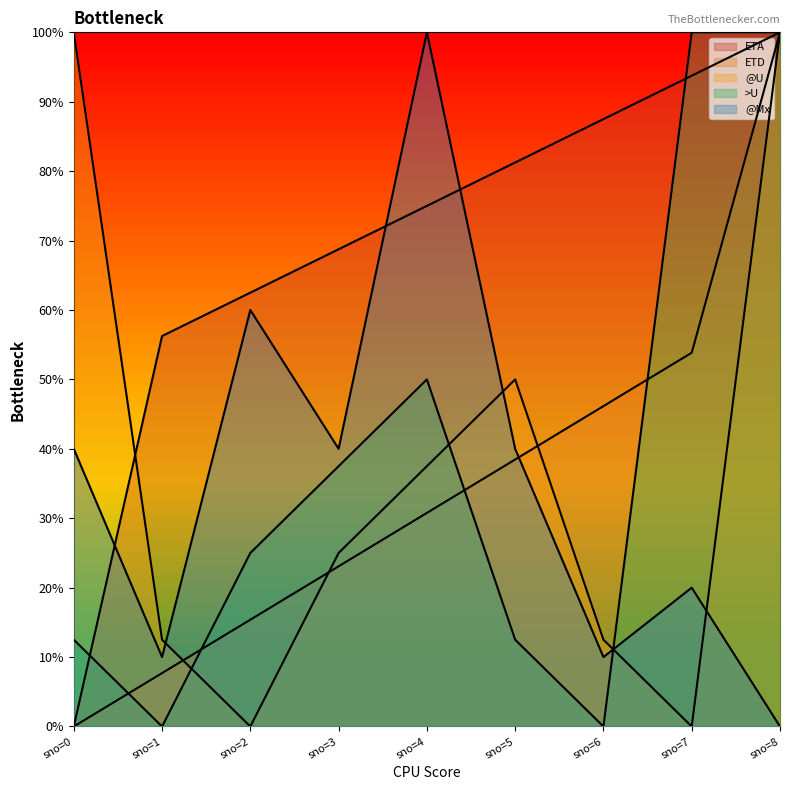

True or false: ETA has a value of 47.6 at sno=5.

False